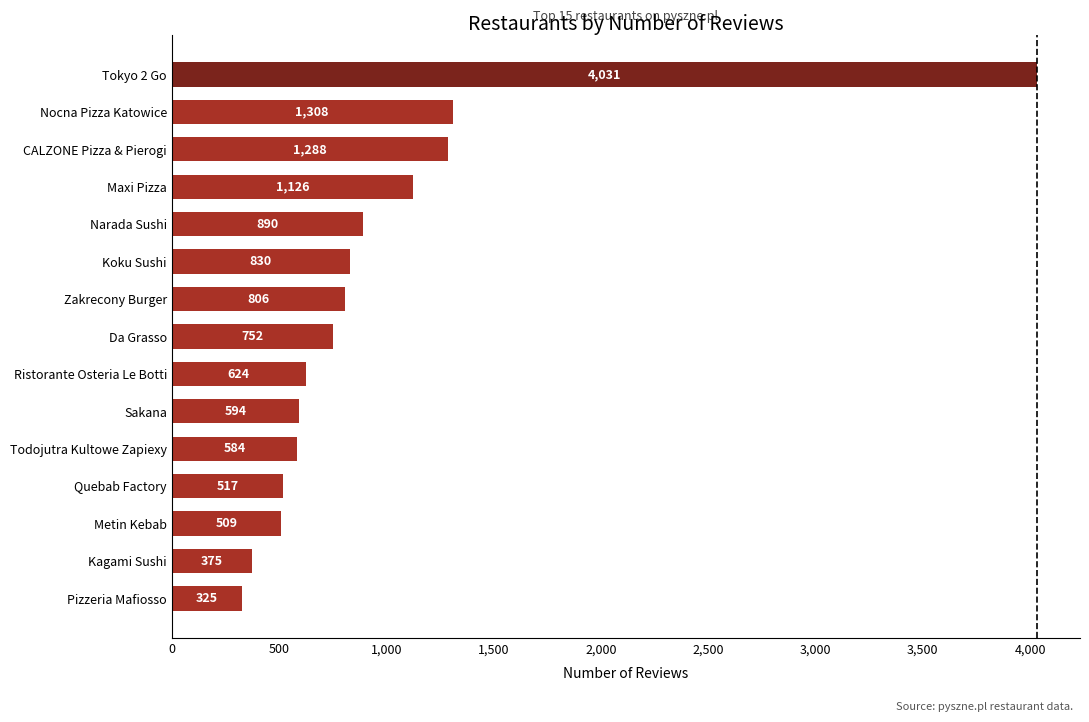

Between CALZONE Pizza & Pierogi and Koku Sushi, which is larger?

CALZONE Pizza & Pierogi